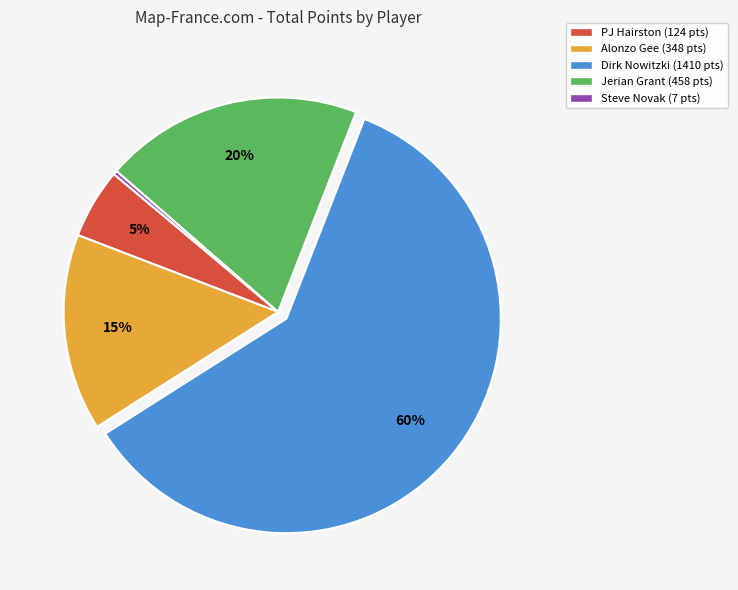

To the nearest percent, what is the average slice percentage?

20%